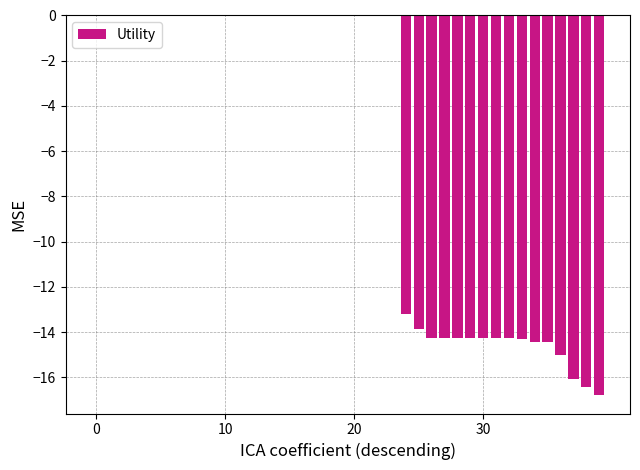

Are the bars grouped side by side (vs. stacked)?

No